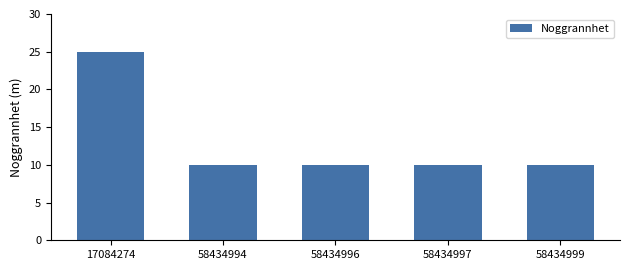

The value at 58434994 is 13. True or false?

False